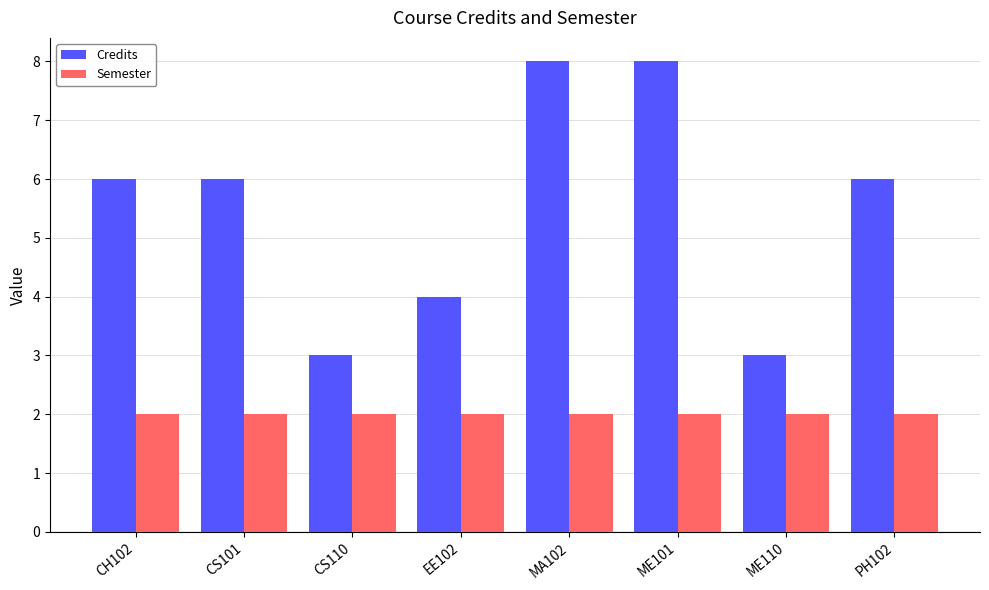

What is the greatest value displayed?

8